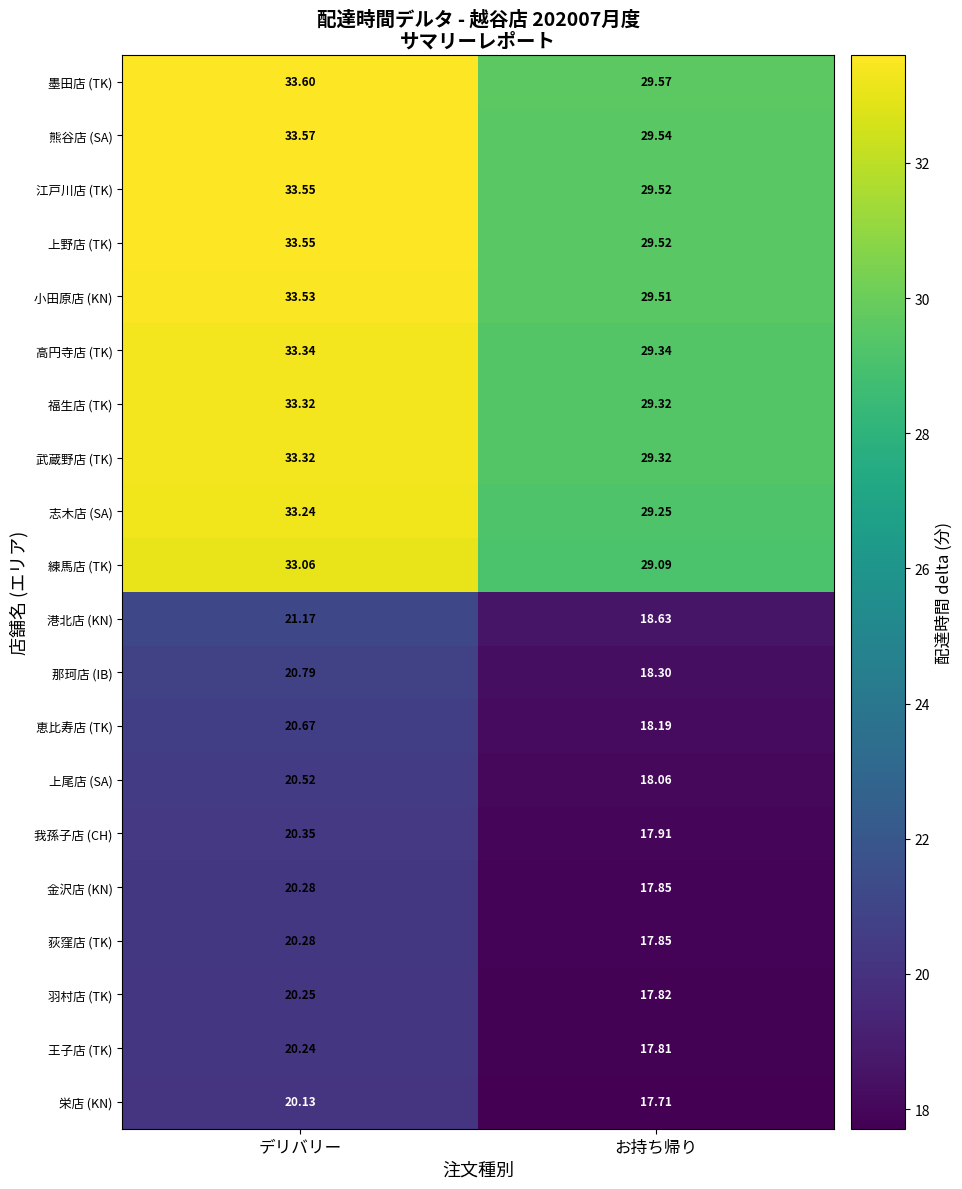

Rank the categories by 福生店 (TK) value from highest to lowest.

デリバリー, お持ち帰り